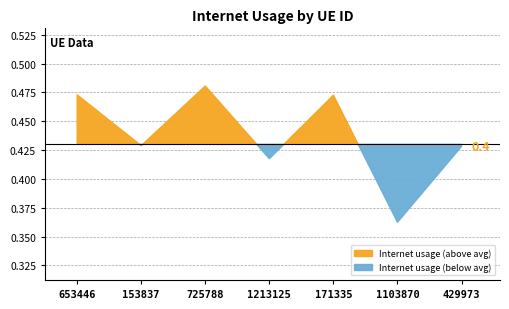

What is the value of the 5th point from the left?

0.5